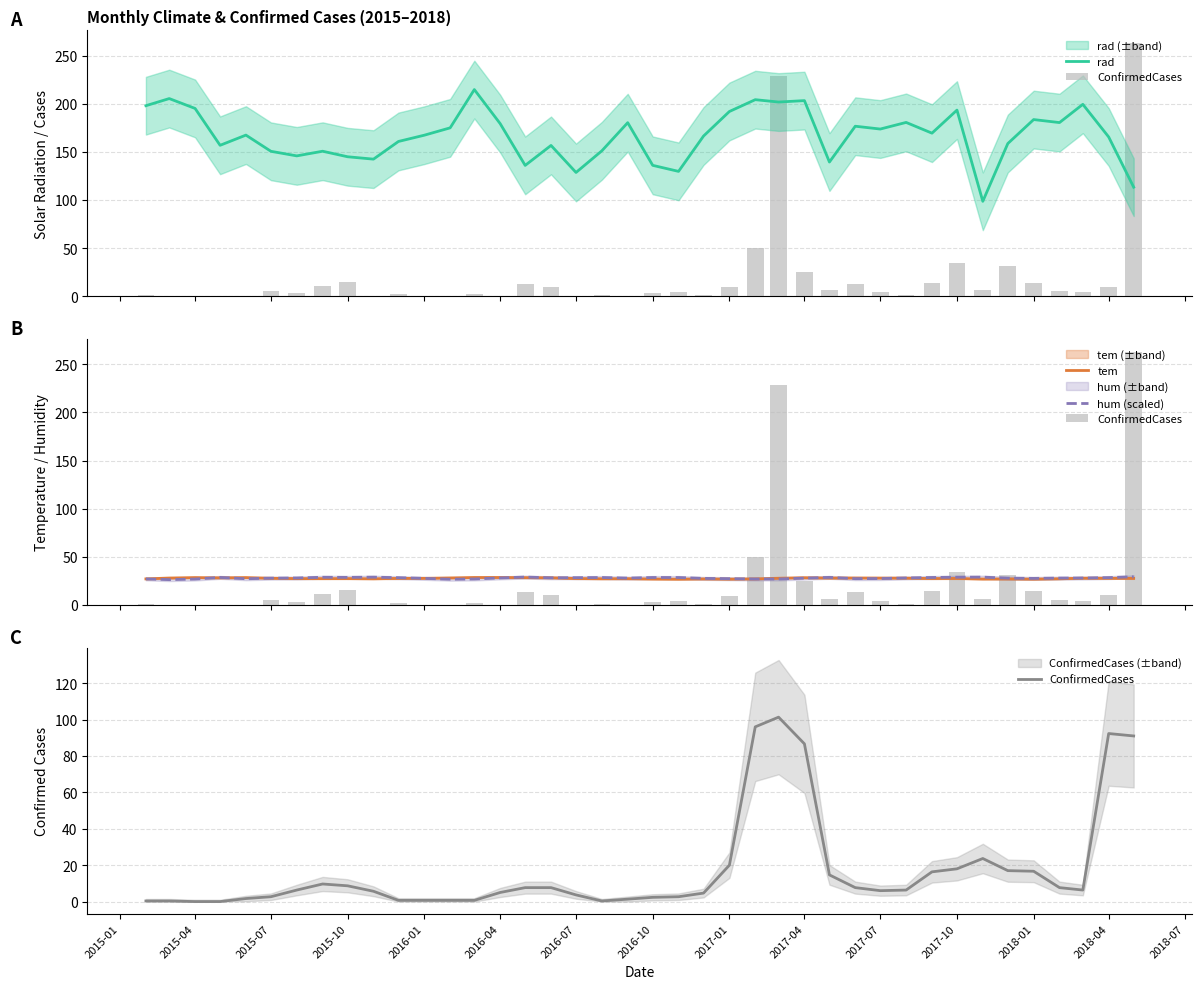

What is the minimum value for rad?

98.5